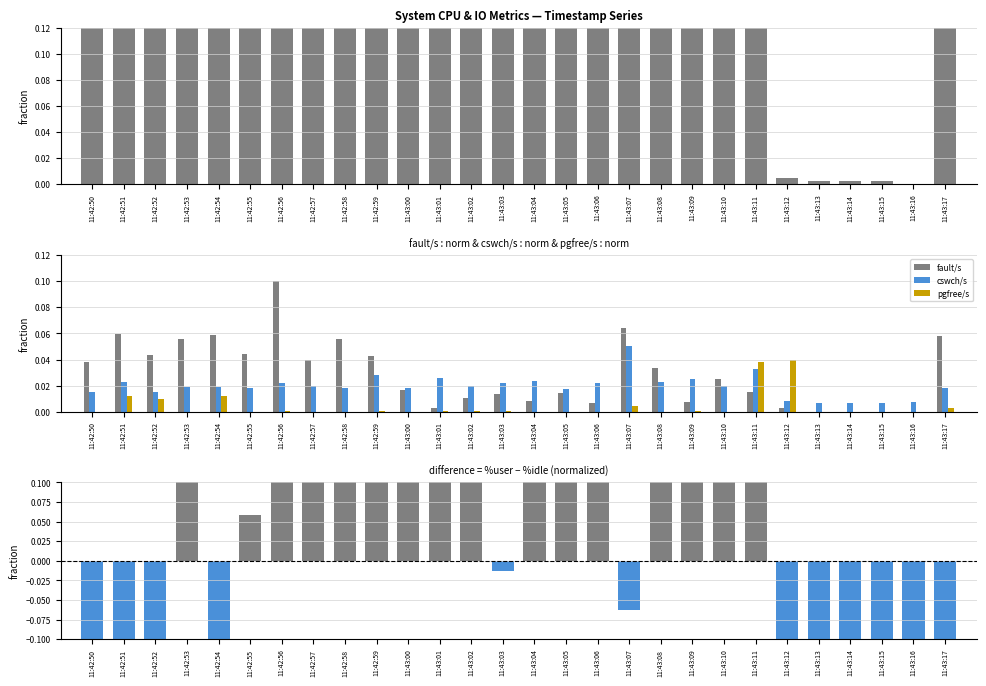

Which series changed the most between 11:43:06 and 11:43:09?

%user - %idle